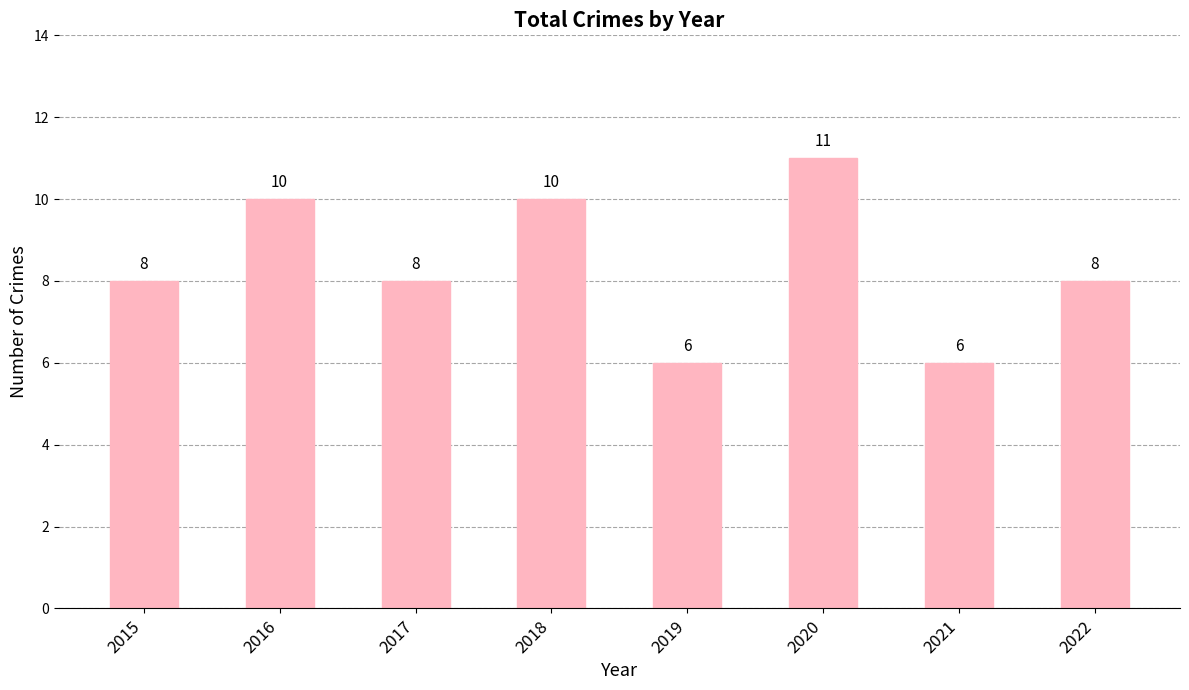

What is the difference between the maximum and minimum values?

5